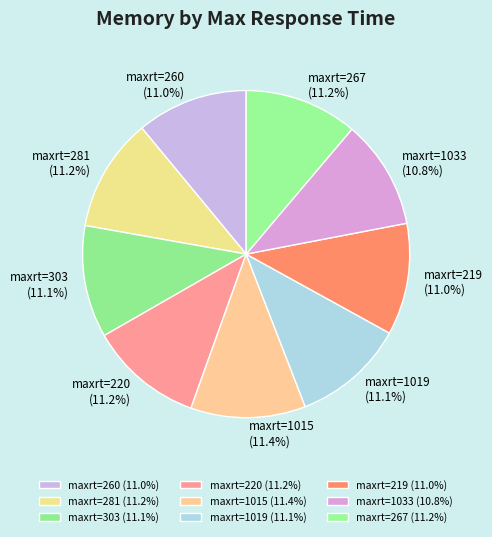

Combined, do maxrt=267 (11.2%) and maxrt=1015 (11.4%) account for over 50%?

No